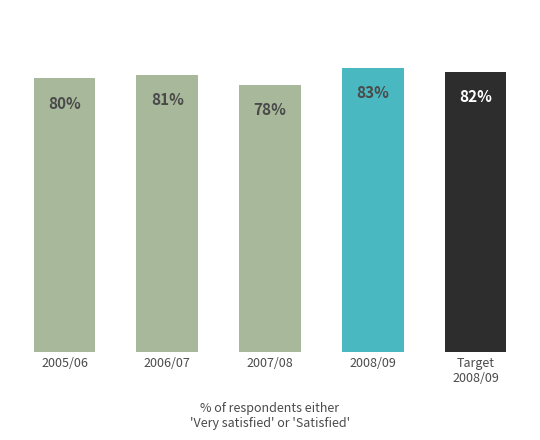

At which category does the chart reach its peak across all series?

2008/09